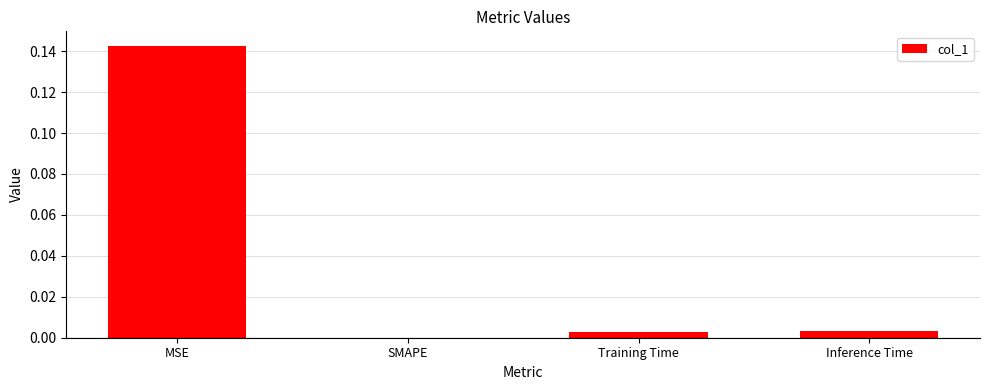

Which category has the highest value across all series?

MSE